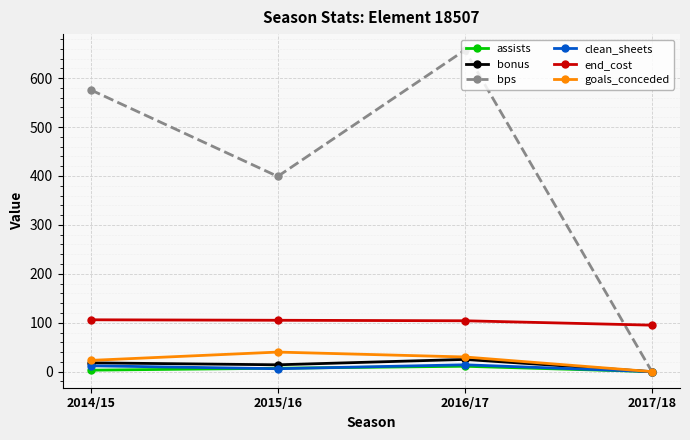

List the labels in order of bps value, largest first.

2016/17, 2014/15, 2015/16, 2017/18